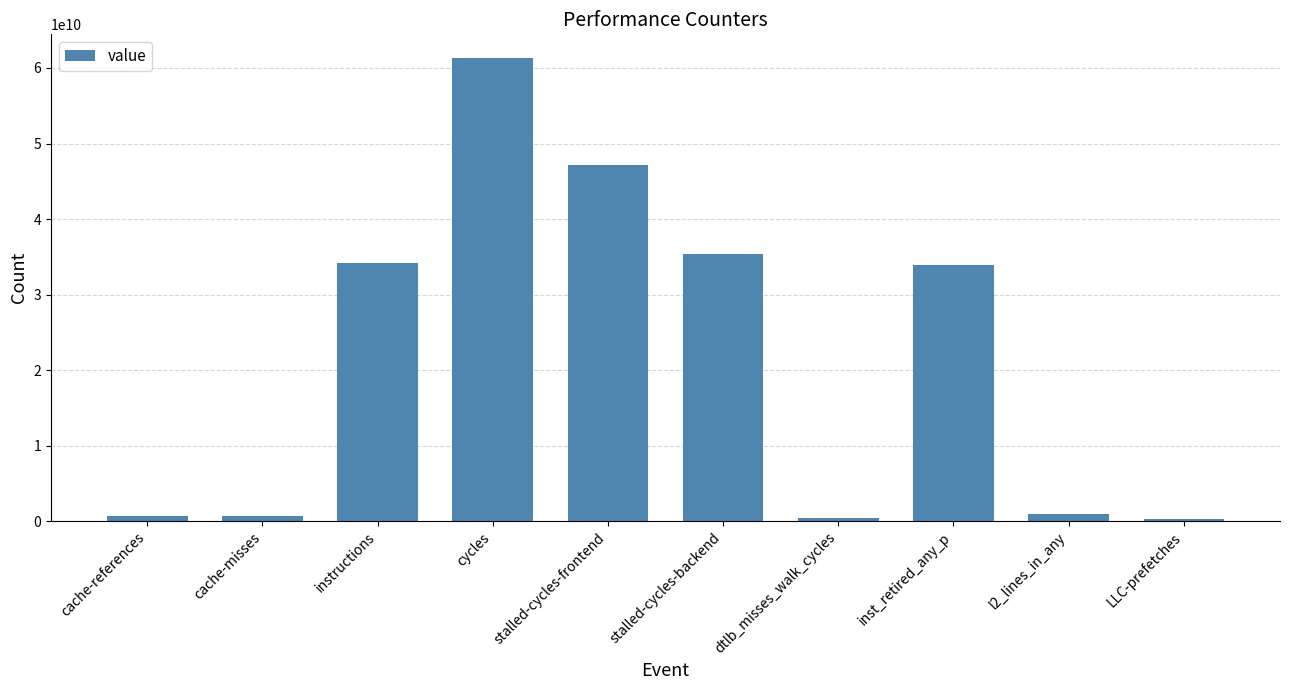

Where is the data nearest to the value 30806709450?

inst_retired_any_p